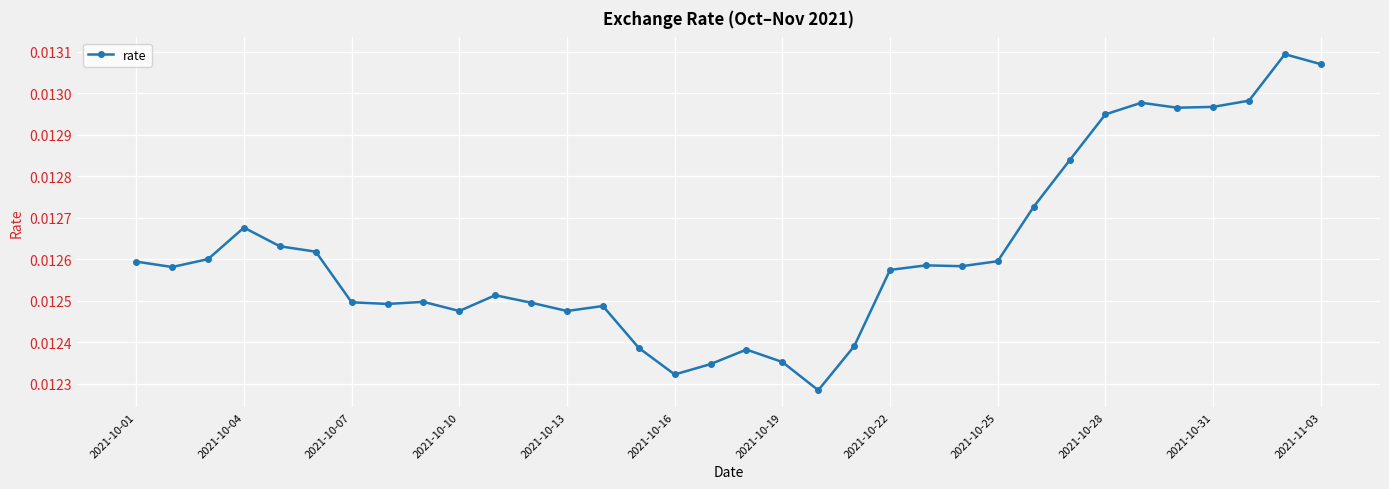

How many lines are shown in the chart?

1